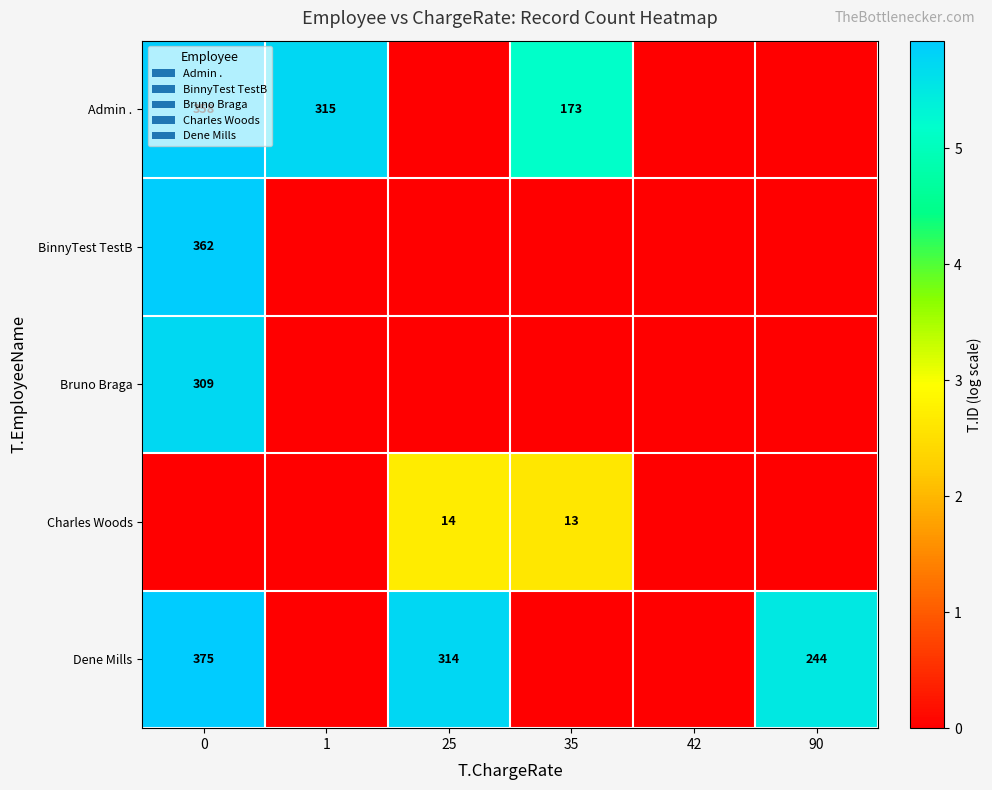

Which series has the largest range (max minus min)?

Dene Mills